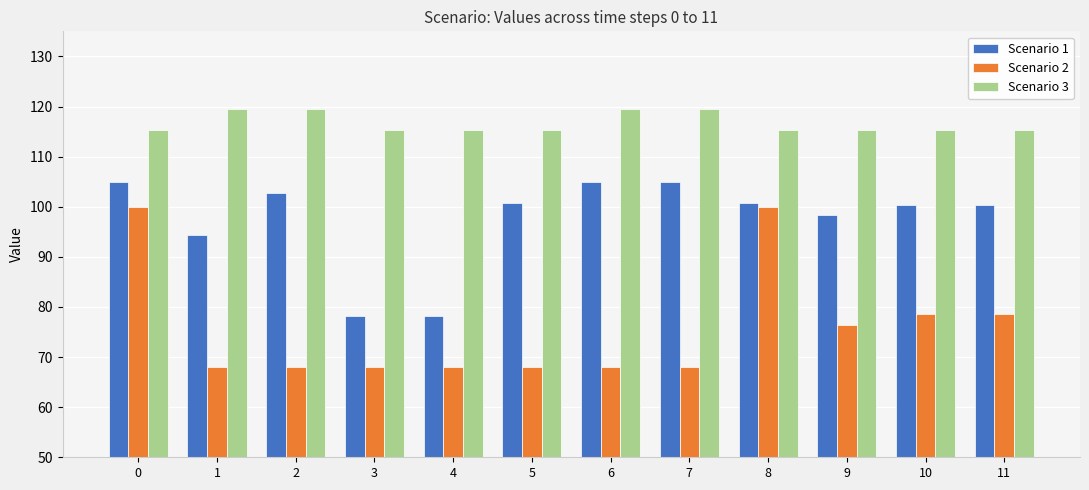

What is the value of the Scenario 2 bar at the 4th from the left?

68.0